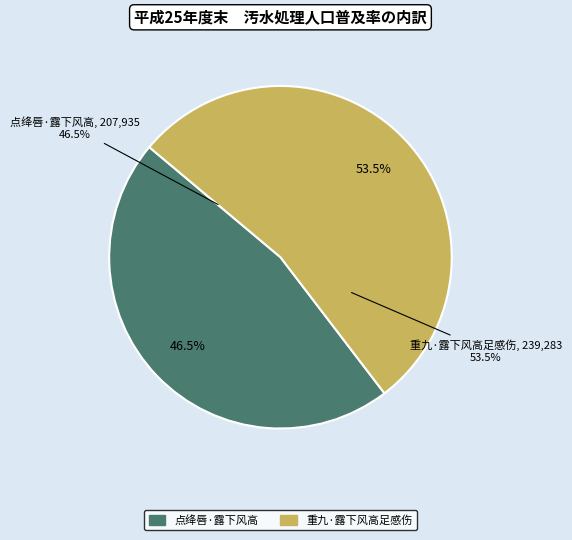

Is there any slice that represents more than half of the pie?

Yes